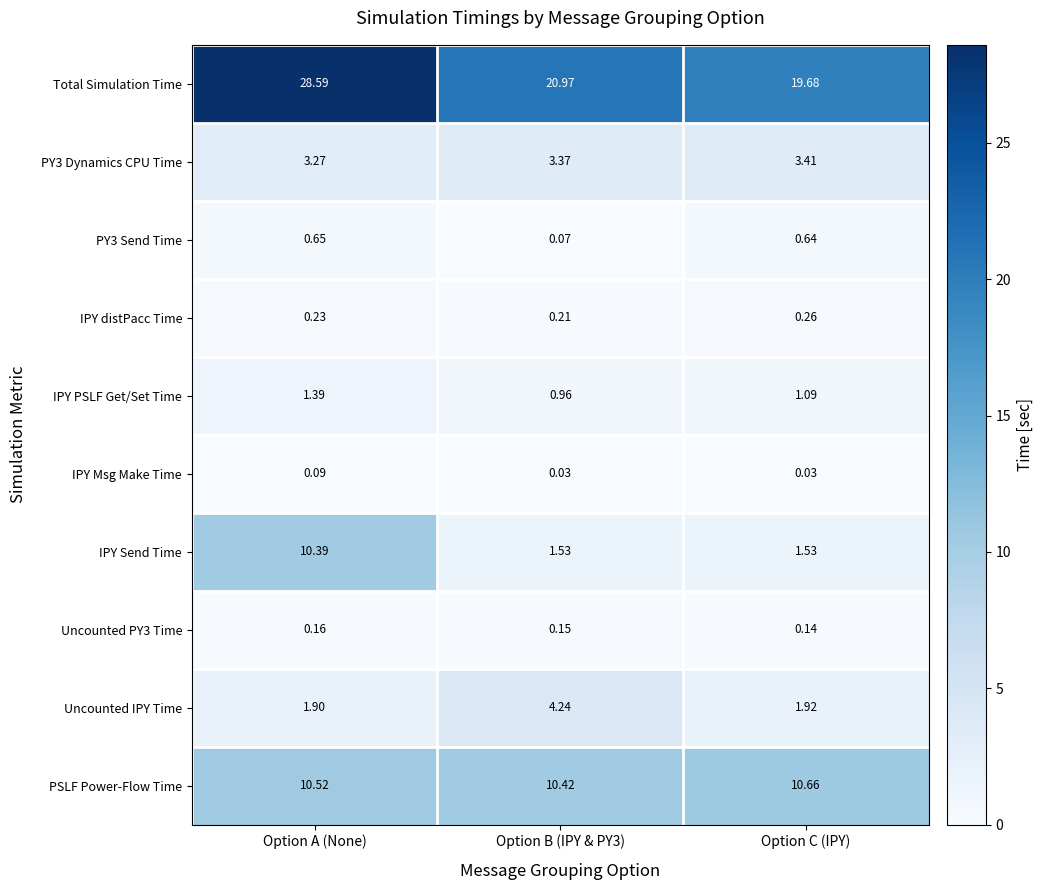

At which category is the sum across all series the highest?

Option A (None)